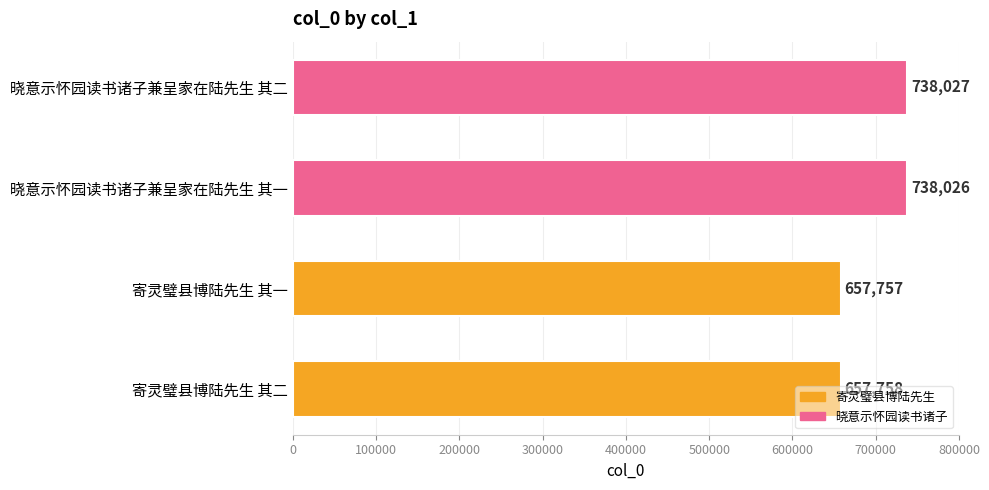

Is it true that the value at 寄灵璧县博陆先生 其一 is 657757?

True